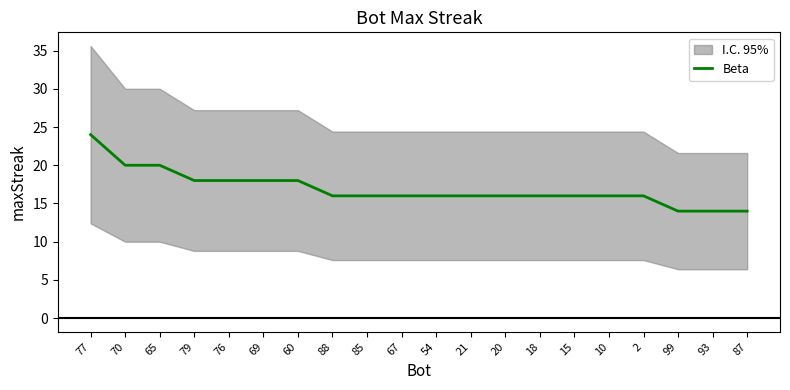

What is the sum of the values at 99 and 65?

34